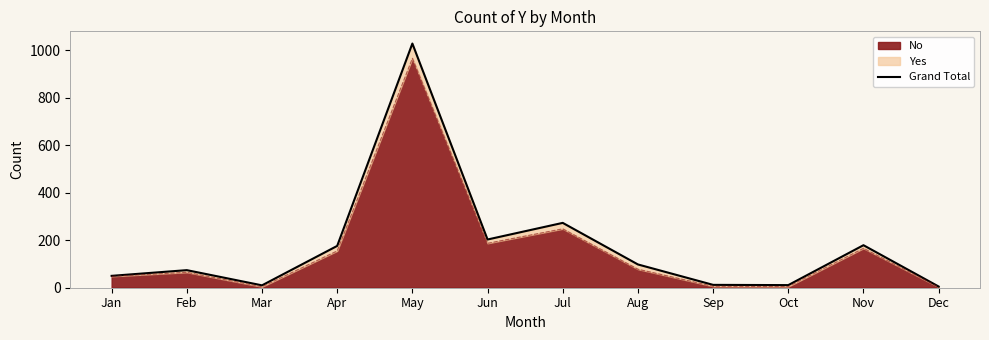

True or false: the data shows 12 at Sep.

True